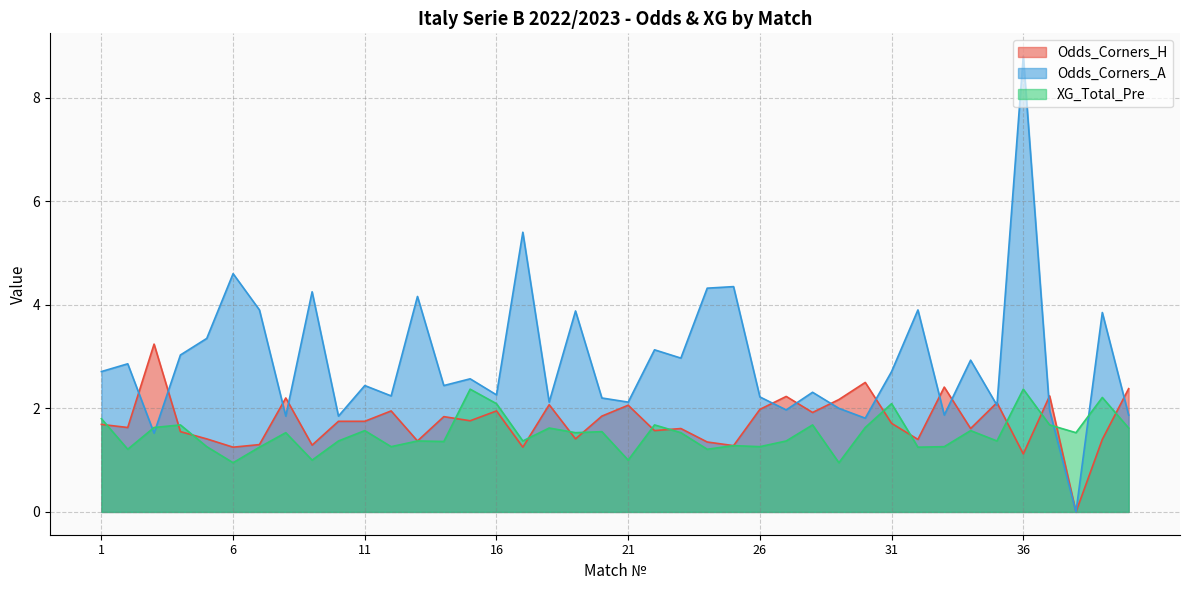

The value of Odds_Corners_A at 8 is 1.2. True or false?

False